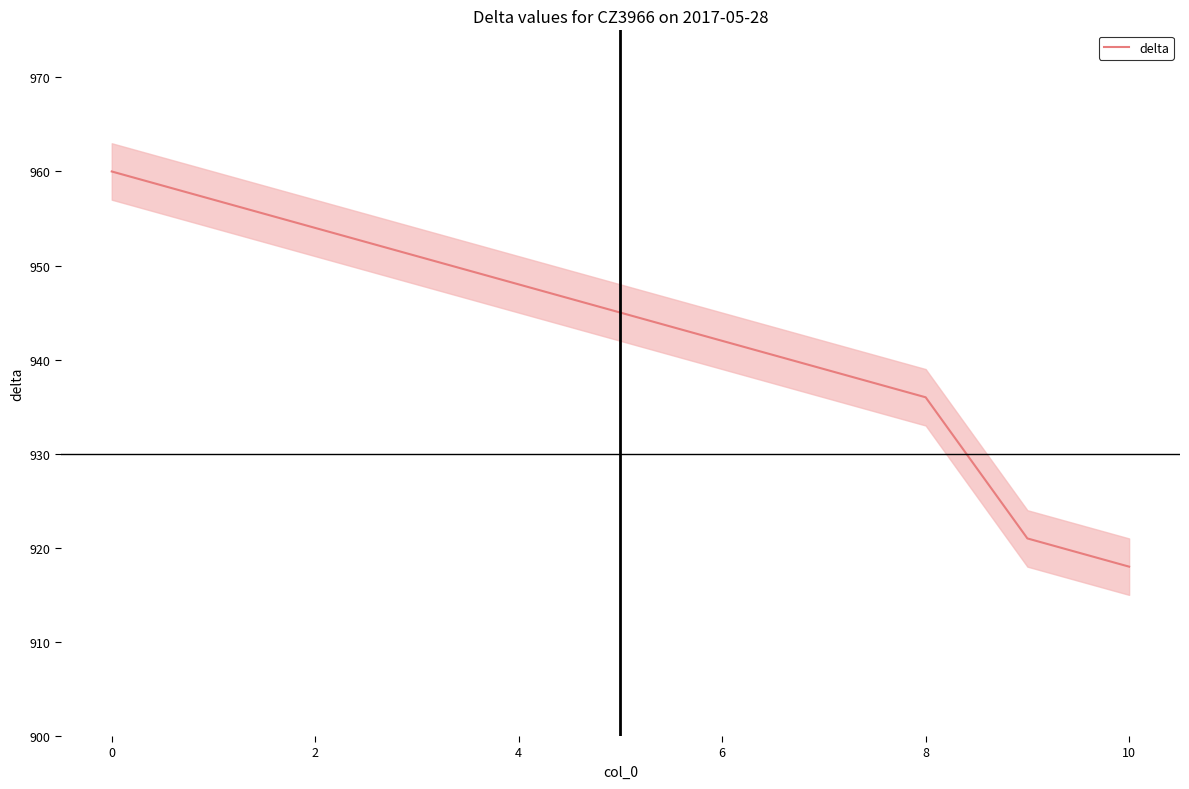

The delta series shows 1442 at 4. True or false?

False